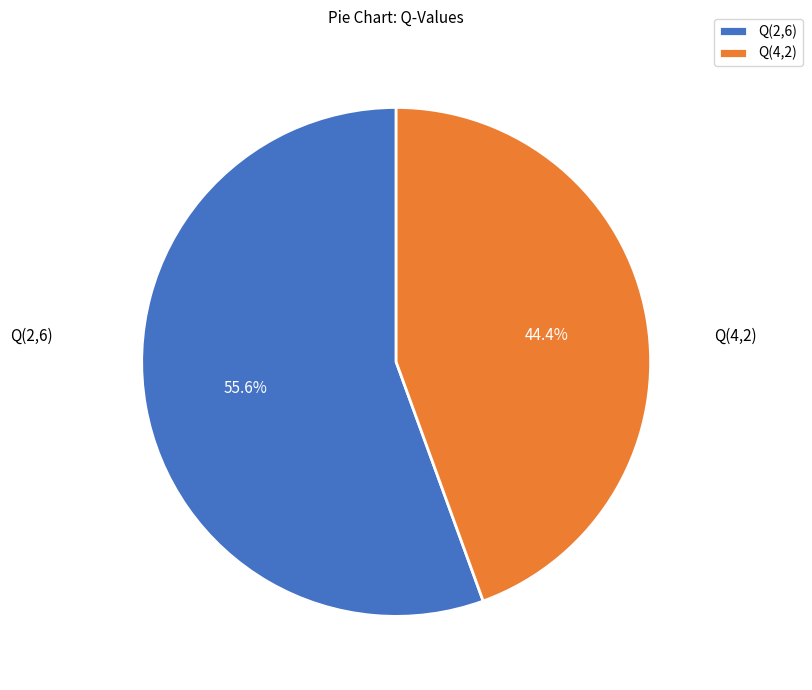

What percentage is the Q(4,2) slice, to the nearest percent?

44%